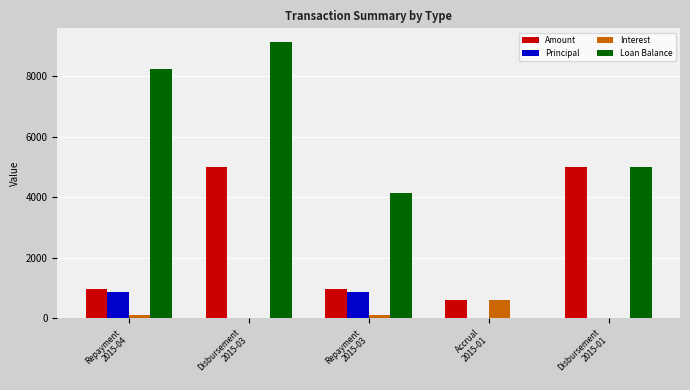

What is the difference between the Interest values at Disbursement
2015-03 and Repayment
2015-03?

100.0